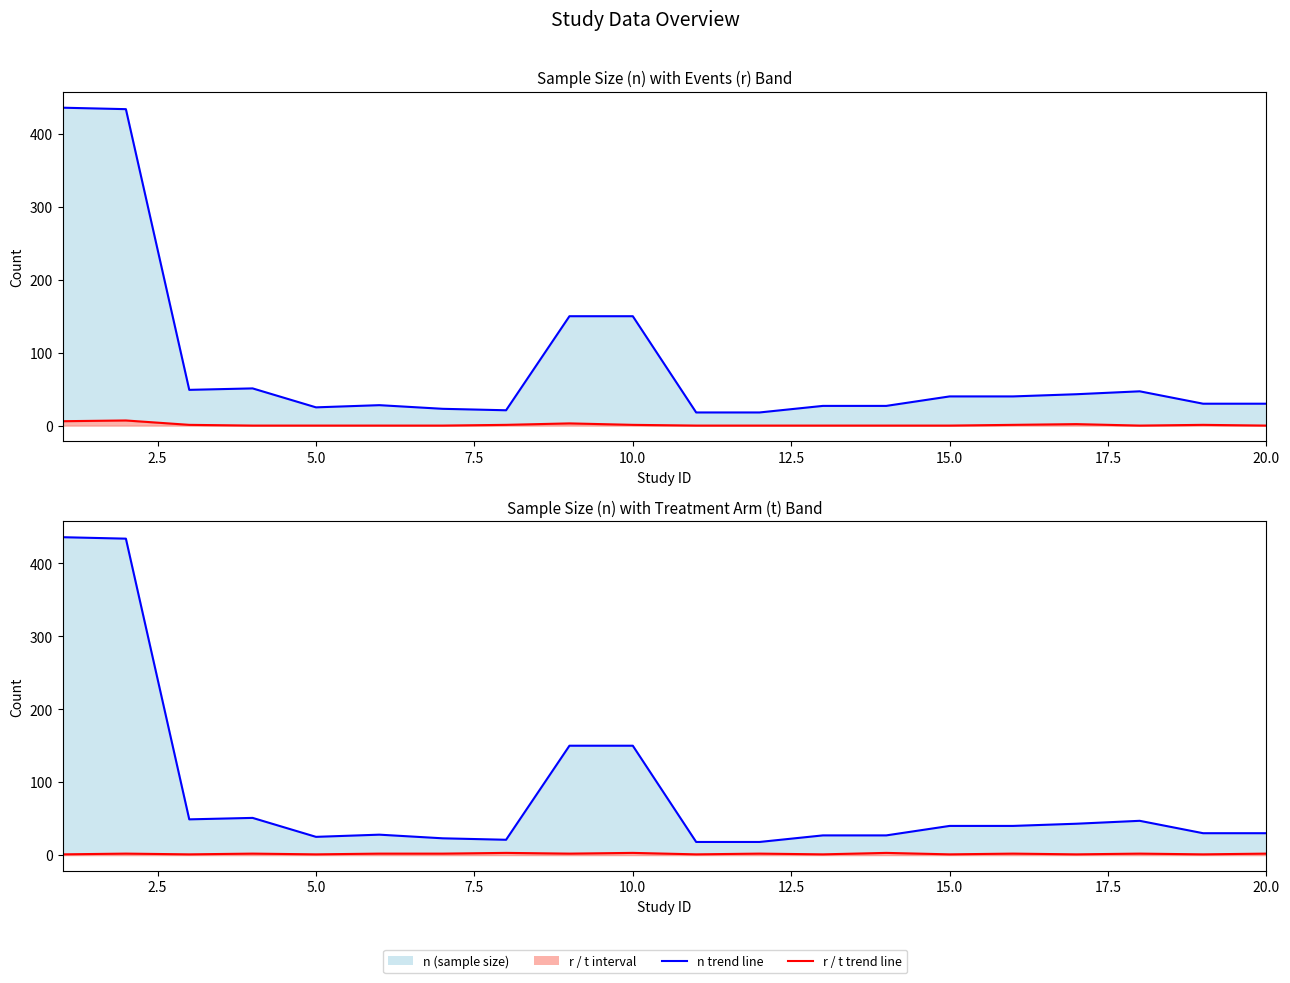

At 15.0, list the series in order from smallest to largest.

r trend, t trend, n trend